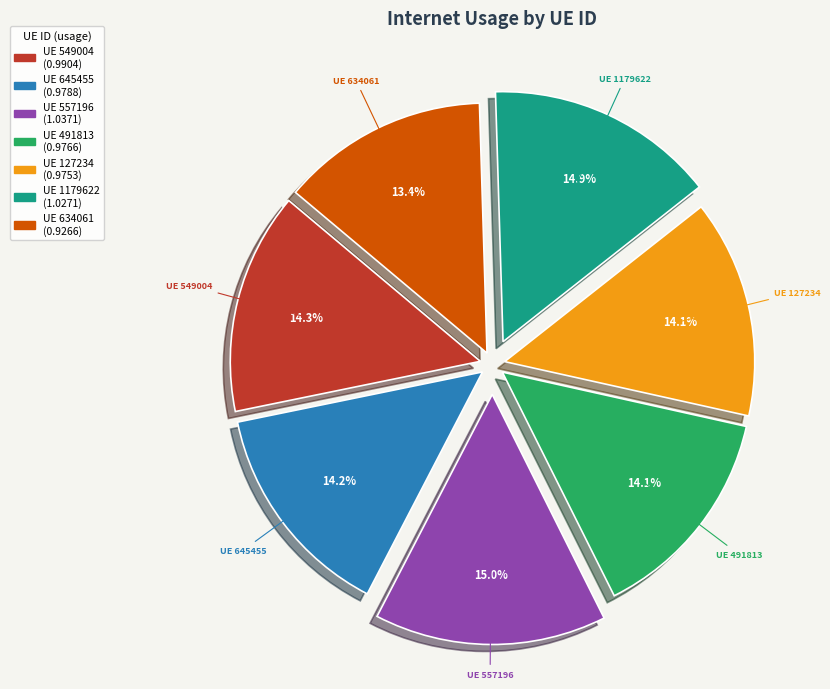

Is there a majority slice in this chart?

No